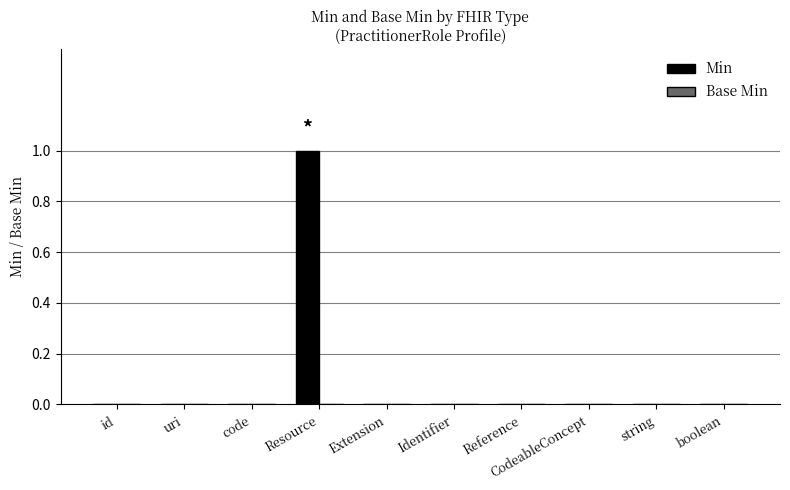

How many series are shown in this chart?

1